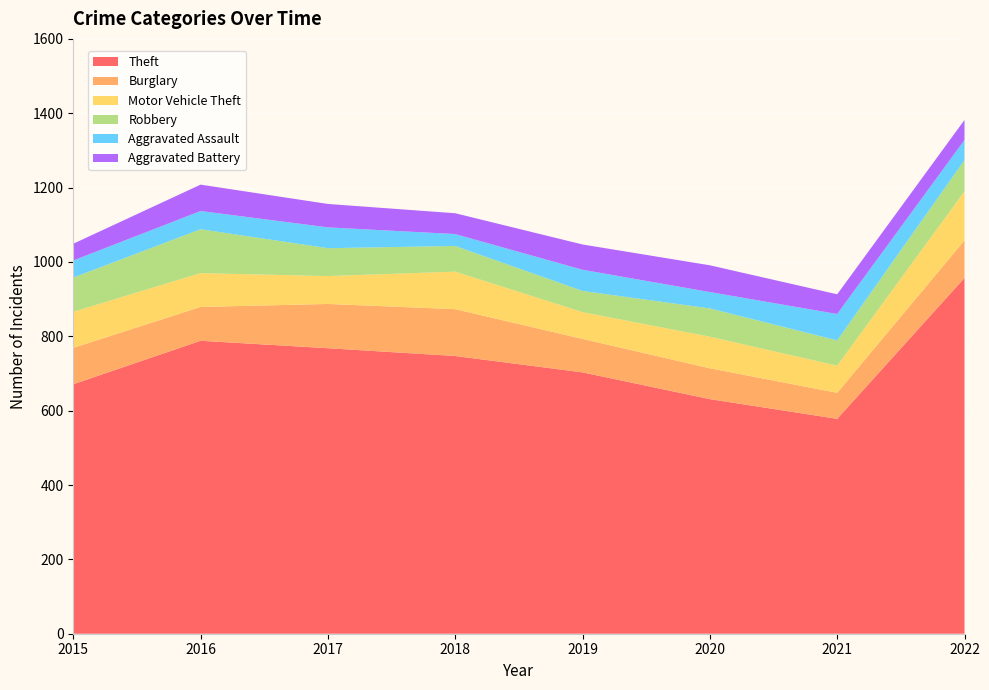

Reading right to left, list all the values displayed in this chart.

Theft: 957	578	631	703	747	768	788	671
Burglary: 101	70	83	90	126	119	91	98
Motor Vehicle Theft: 132	73	85	72	101	75	91	97
Robbery: 84	68	76	57	69	75	118	92
Aggravated Assault: 54	71	44	57	32	56	49	46
Aggravated Battery: 54	53	72	68	56	63	71	45